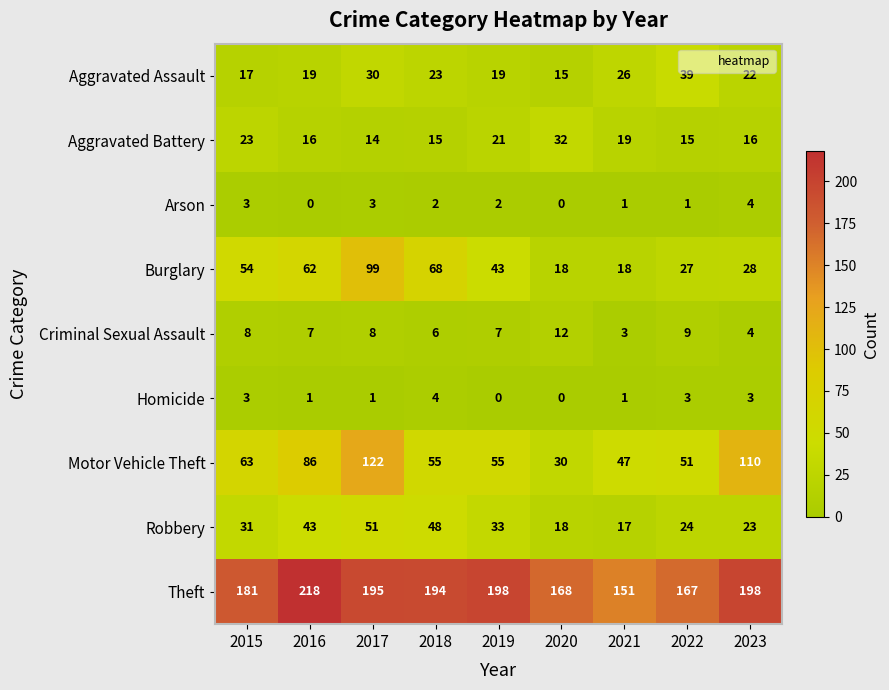

At which category is the sum across all series the highest?

2017